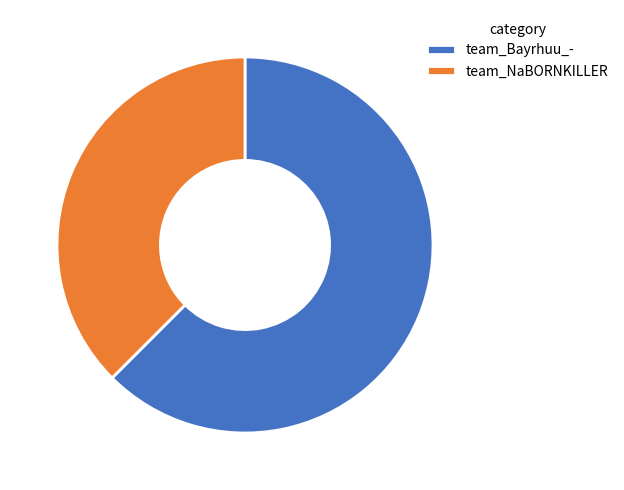

Is the sum of team_NaBORNKILLER and team_Bayrhuu_- greater than half?

Yes